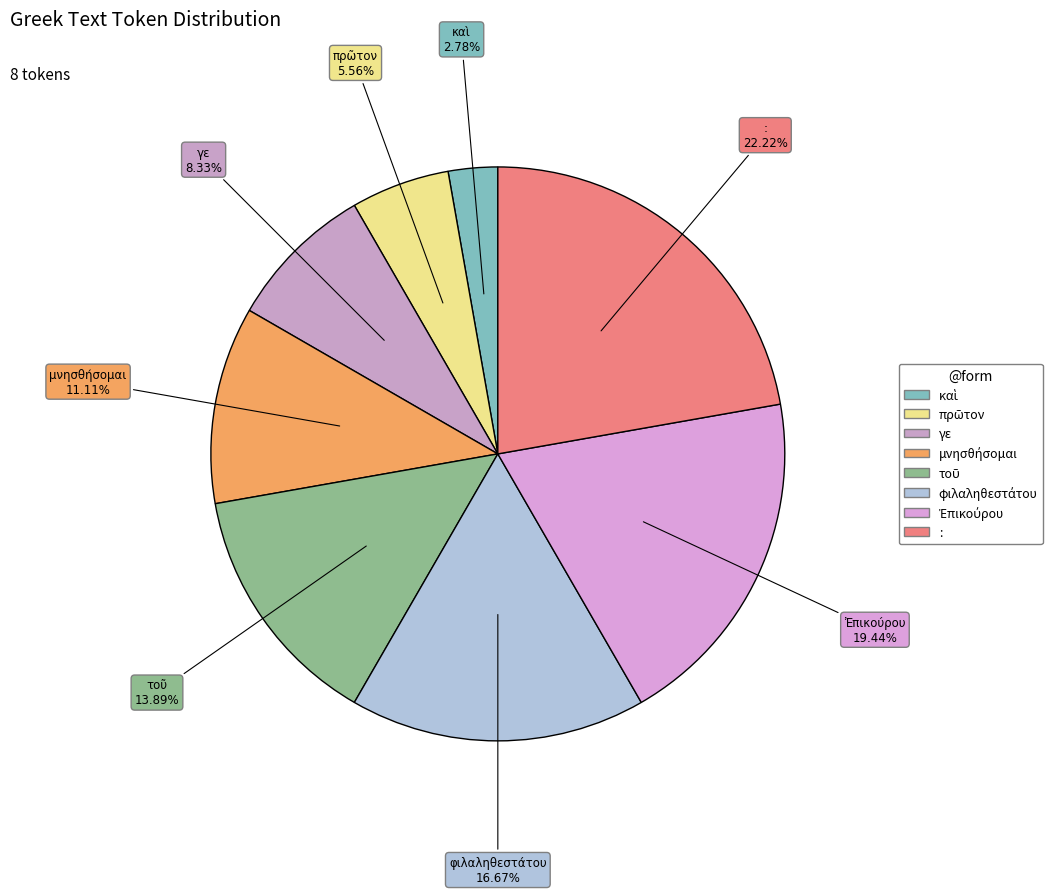

What is the largest slice in the pie chart?

: